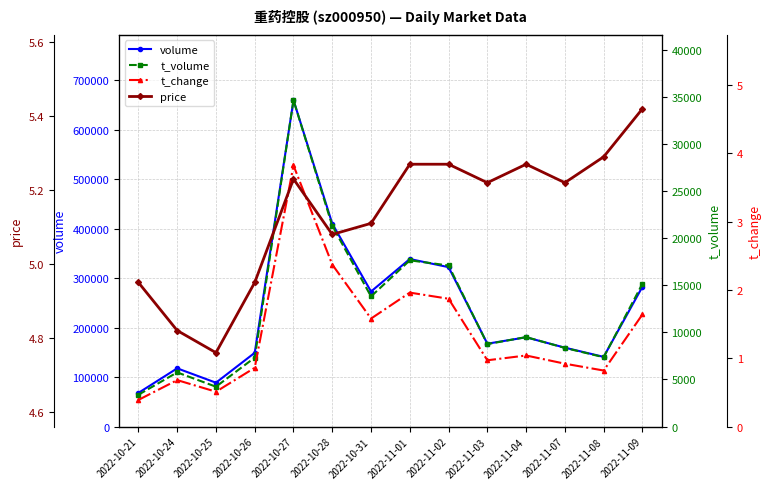

How many categories are shown in the chart?

14